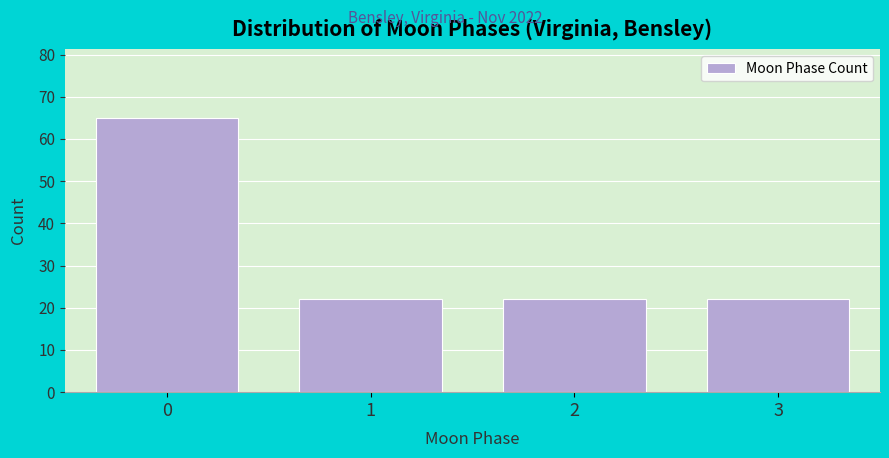

Reading left to right, extract all data points from this chart.

65	22	22	22